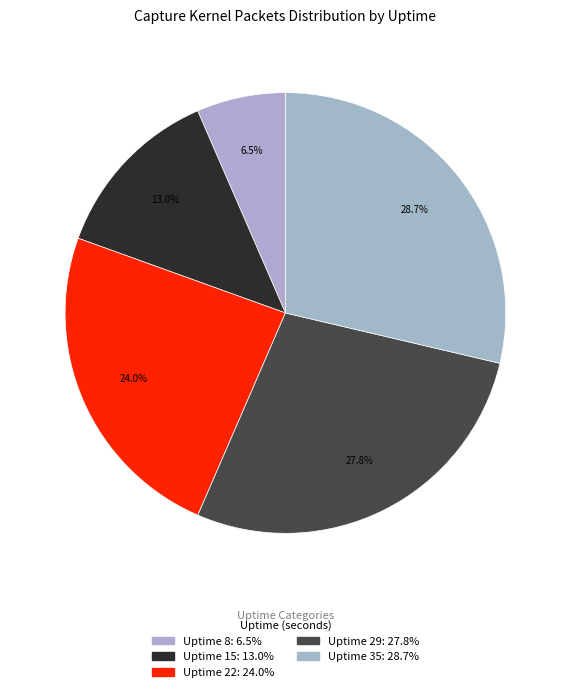

Count the number of slices in the pie.

5